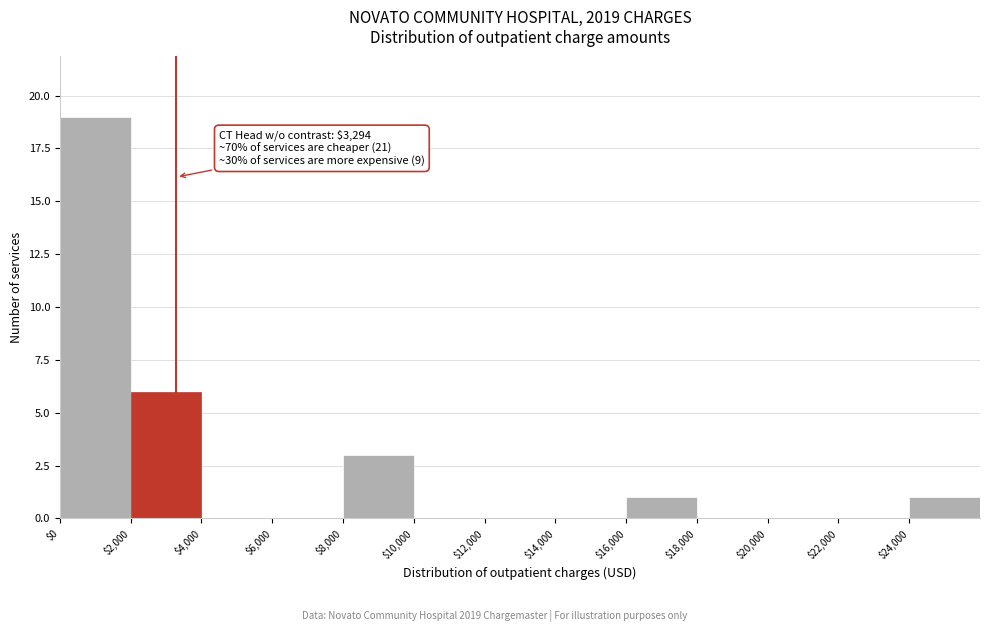

Which range on the x-axis has the tallest bar?

0 to 2000